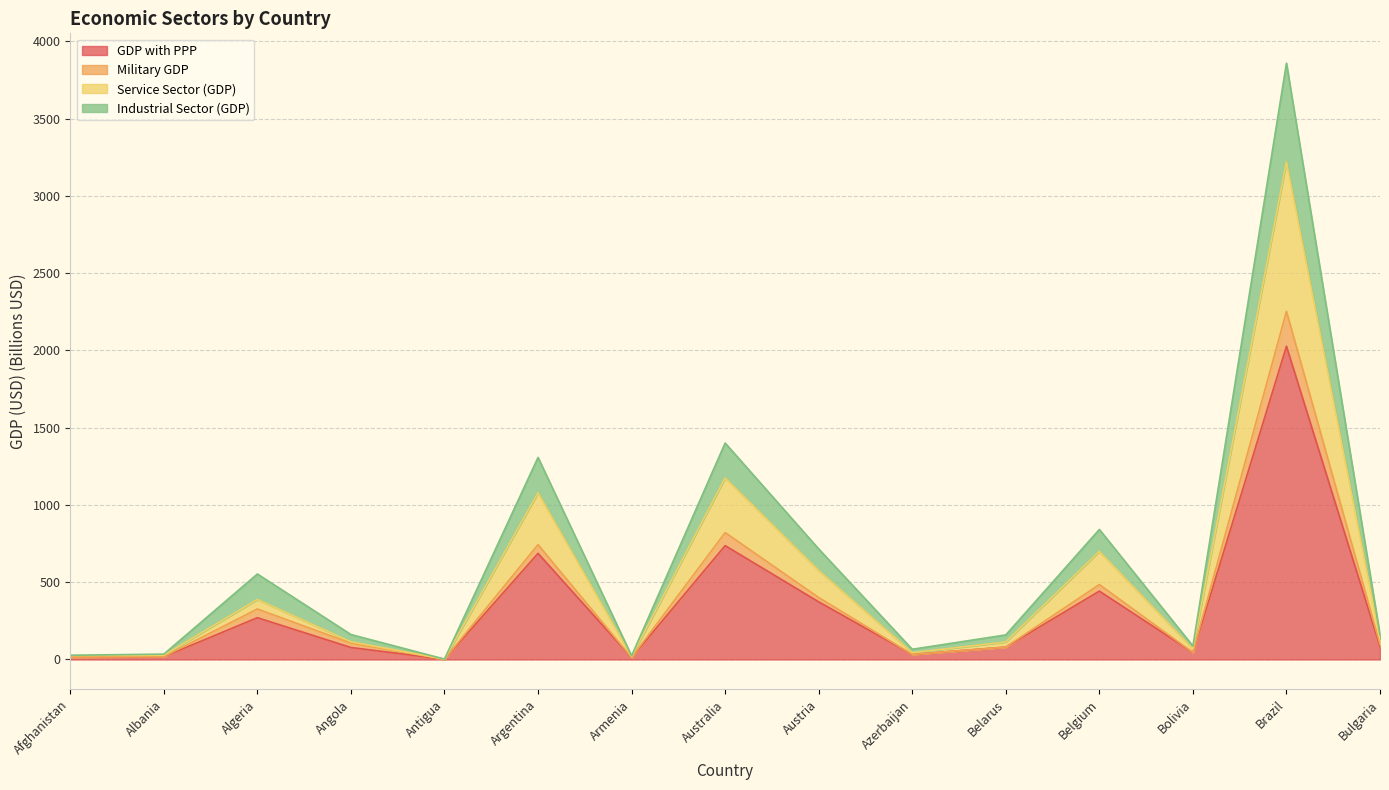

True or false: GDP with PPP and Military GDP intersect in this chart.

False